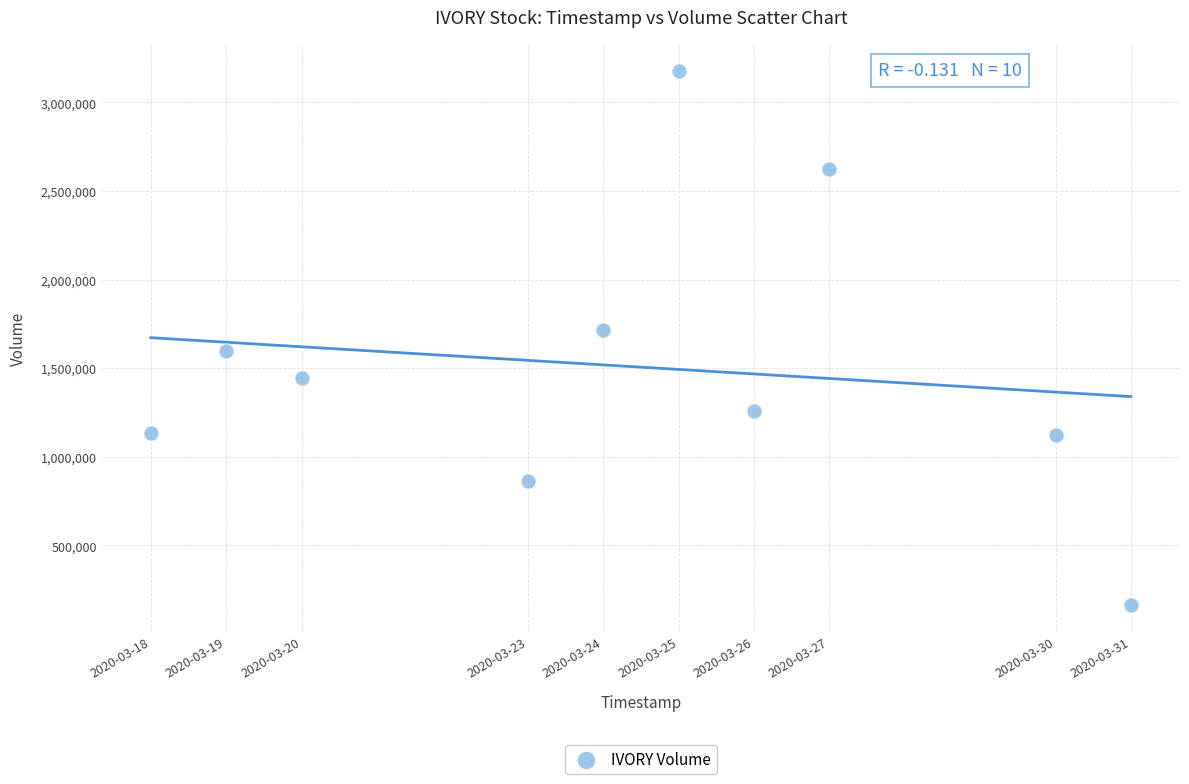

What is the average Y value?

1510640